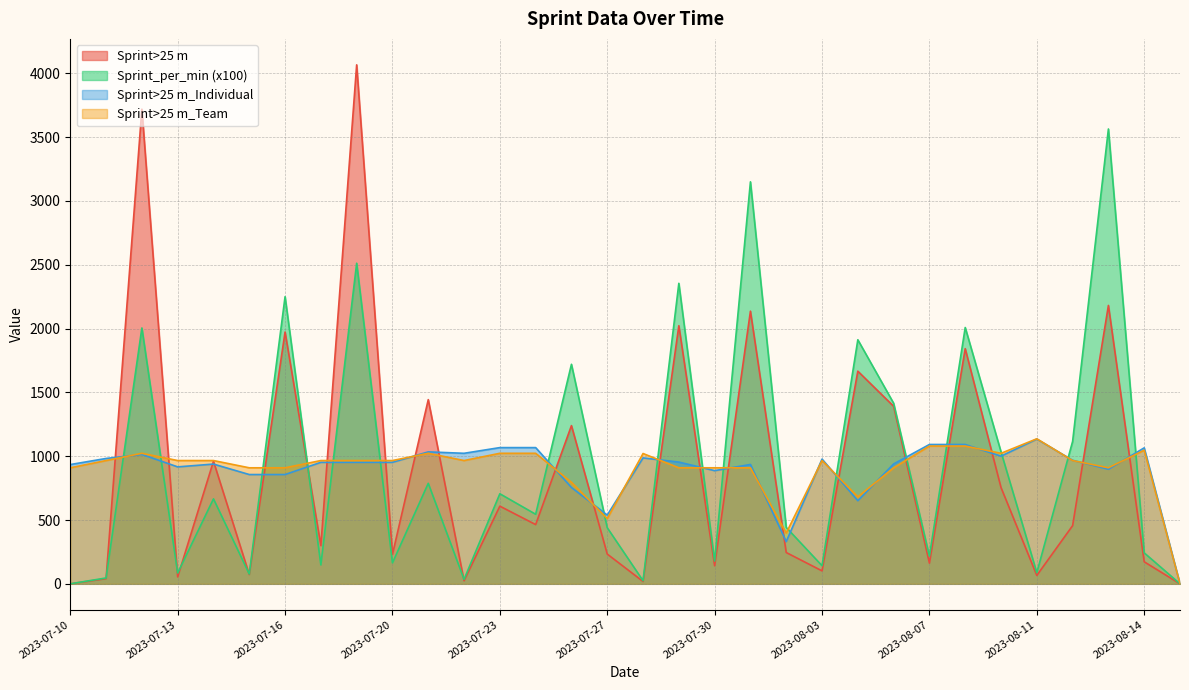

How many categories are shown in the chart?

32